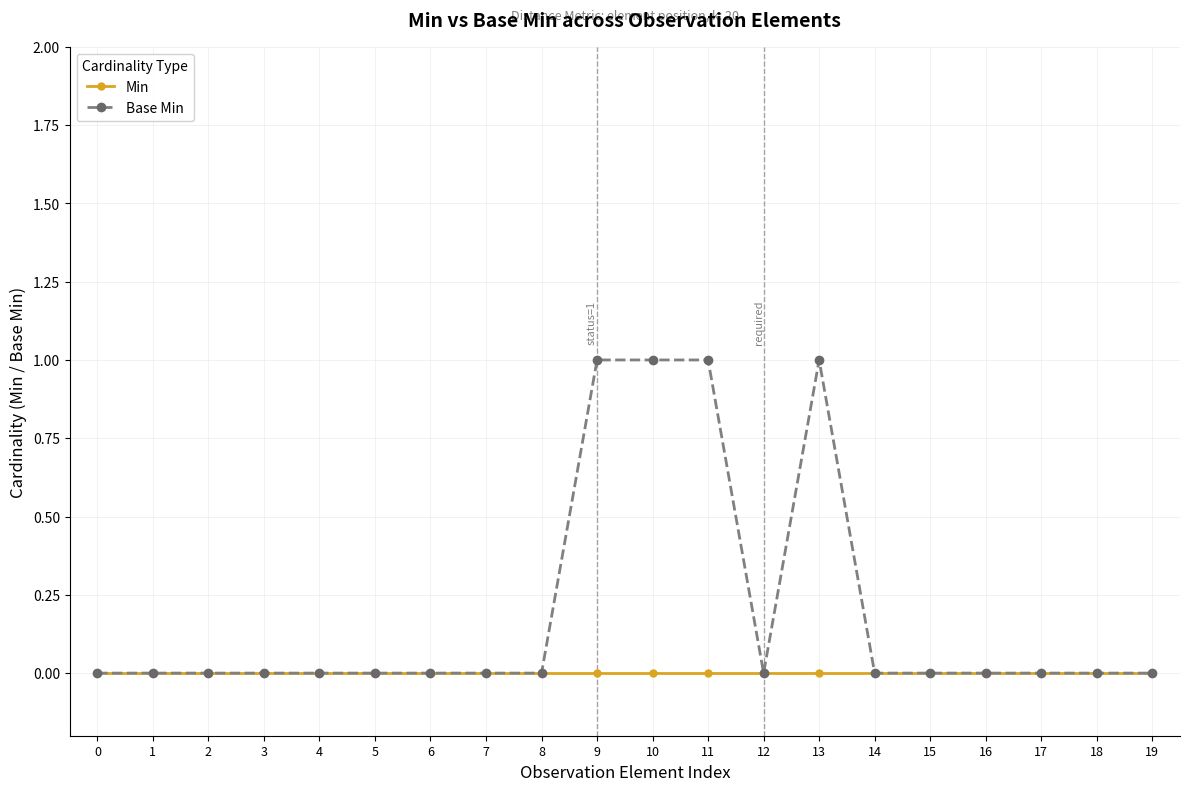

True or false: Base Min has a value of 0 at 4.

True